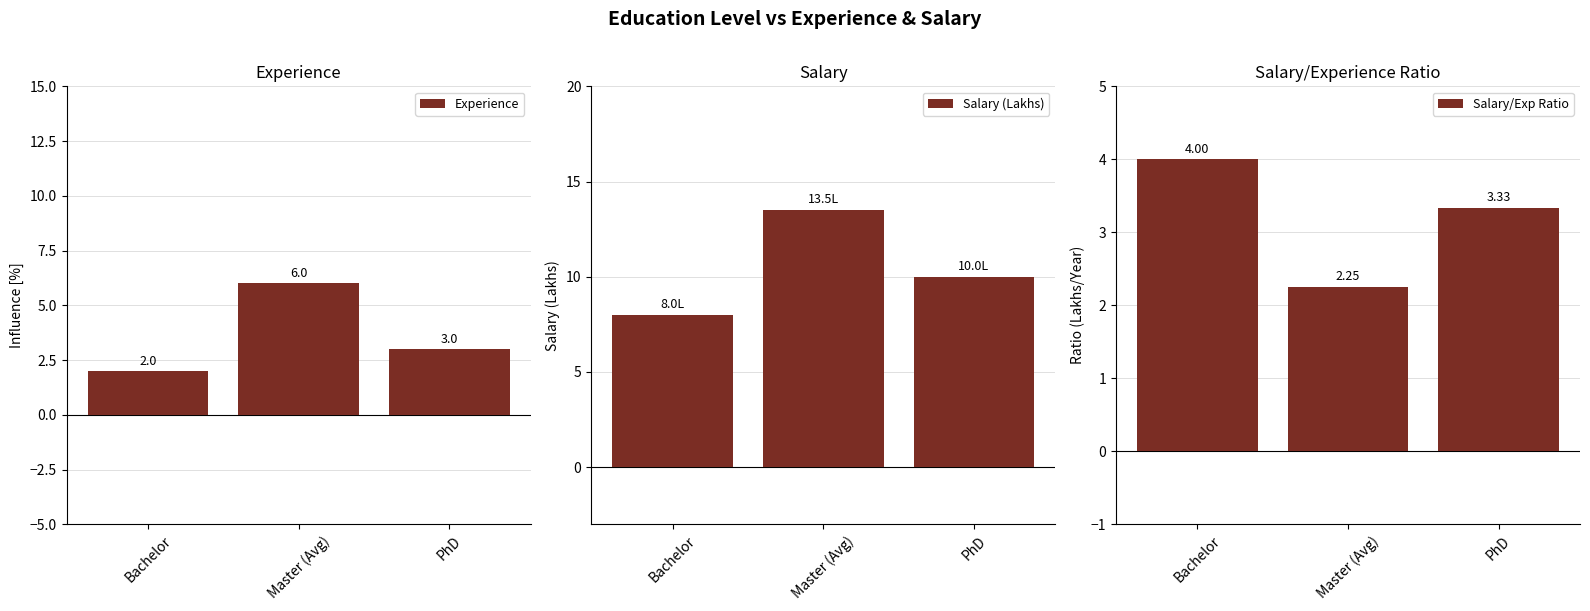

Which category has the highest value in the Salary (Lakhs) series?

Master (Avg)